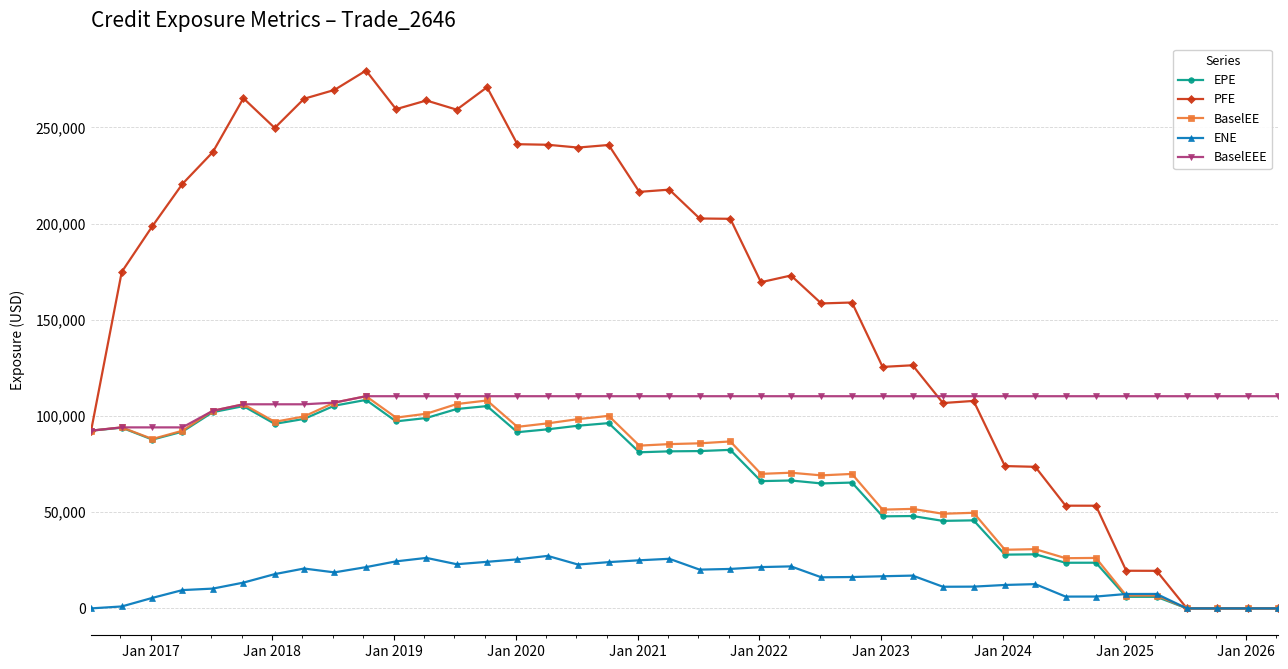

What is the difference between the second highest and second lowest values in the BaselEEE series?

16206.9